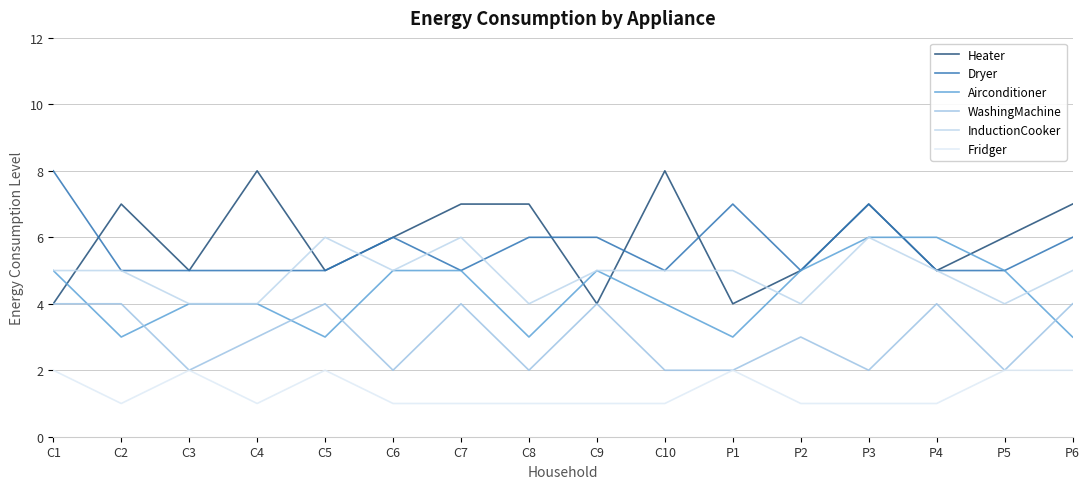

At how many categories does at least one series exceed 5?

14